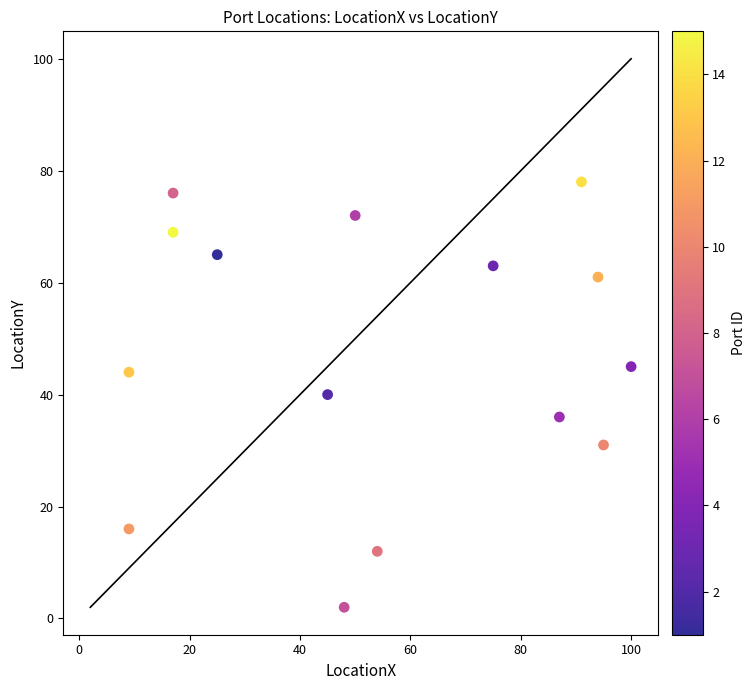

What is the range of X values (max minus min)?

91